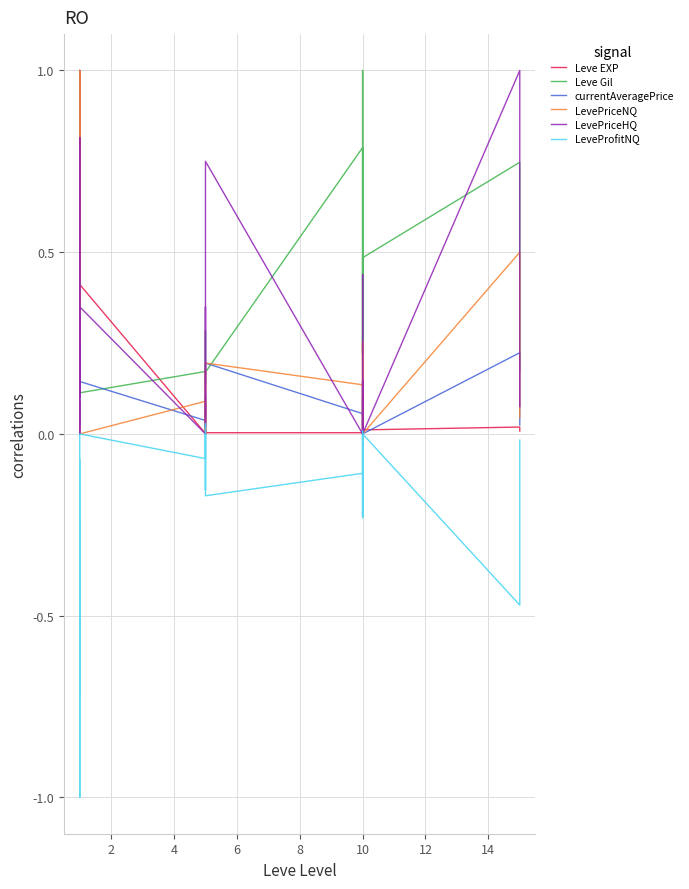

What is the minimum value shown in the chart?

-1.0